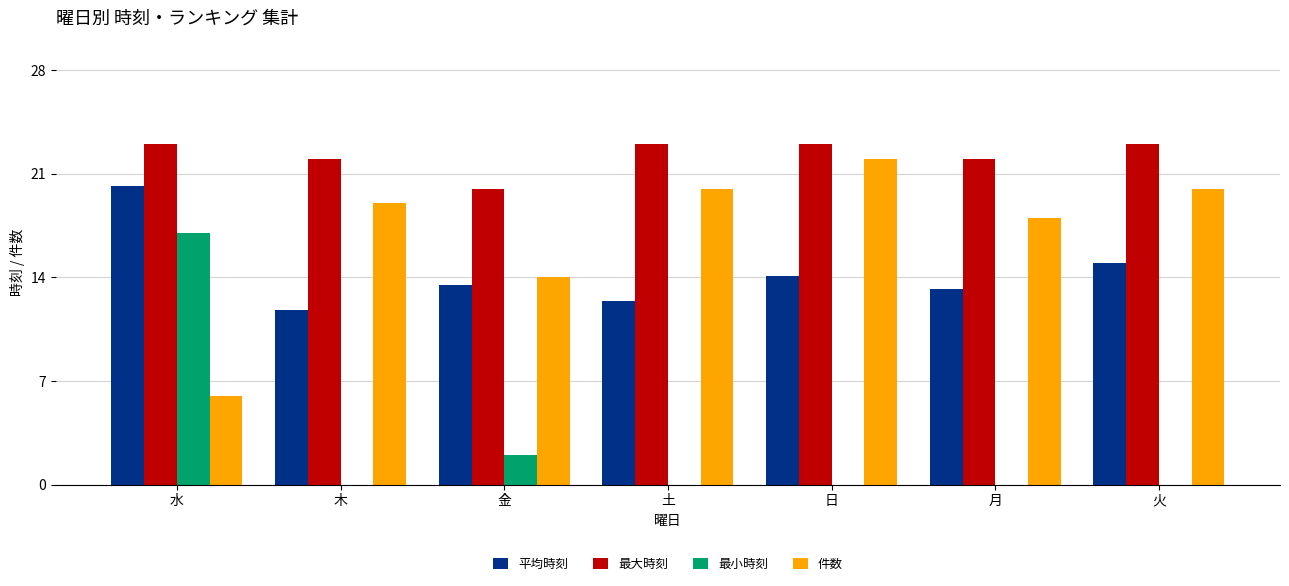

Read the 平均時刻 value at 木.

11.8